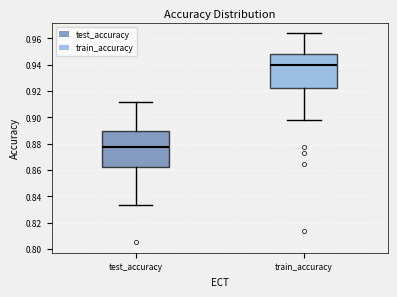

Reading left to right, transcribe this box plot: for each box, give where its median line is, the range the box spans, and where its two whiskers end, as read against the y-axis. The values are not printed on the chart, so give them approximately, as read against the axis.

test_accuracy: median 0.878, box 0.862 to 0.890, whiskers 0.834 to 0.912
train_accuracy: median 0.940, box 0.922 to 0.948, whiskers 0.898 to 0.964